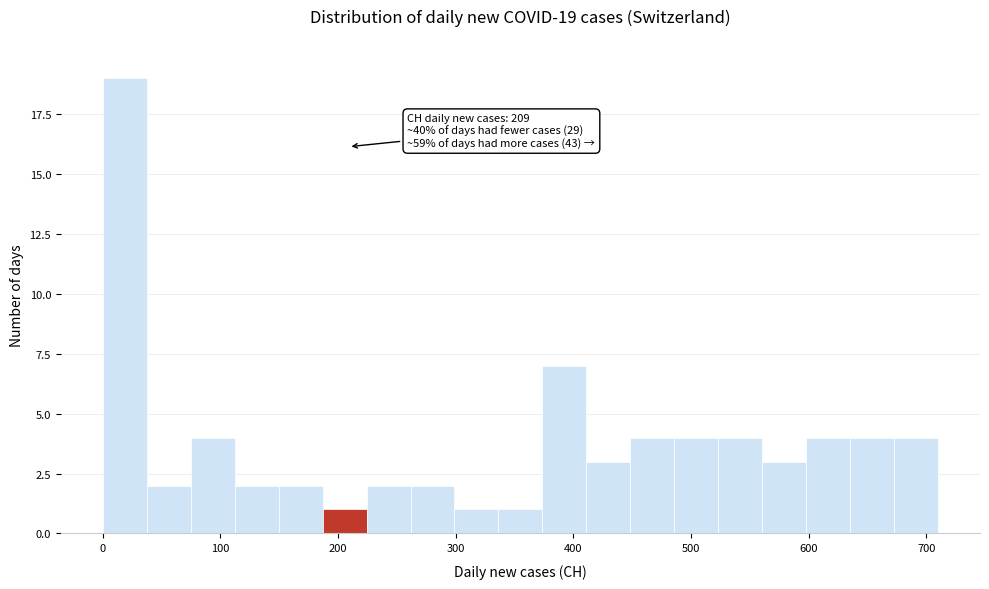

Around what value on the x-axis is the tallest bar? Give the approximate position of its centre, as read against the axis.

20